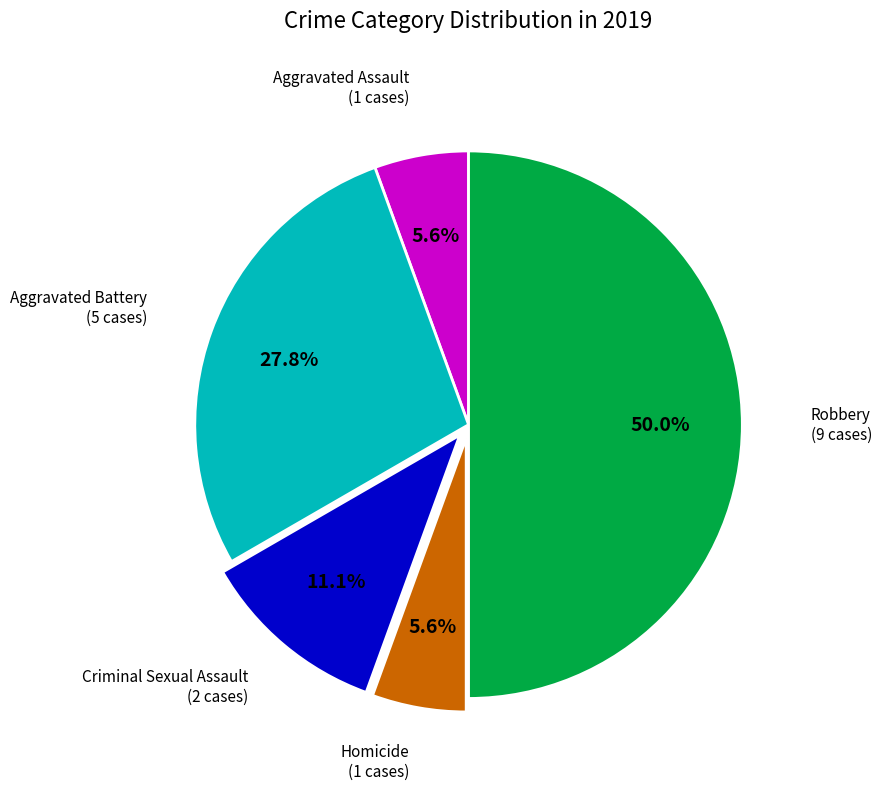

Do Aggravated Assault and Robbery together represent more than half of the pie?

Yes